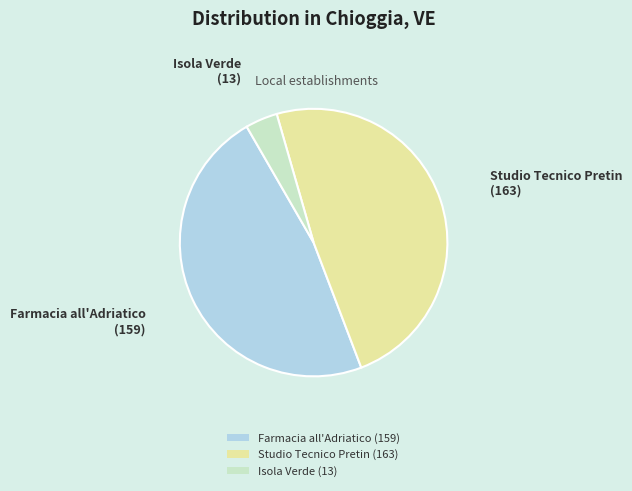

Is Farmacia all'Adriatico (159) the majority of the pie?

No